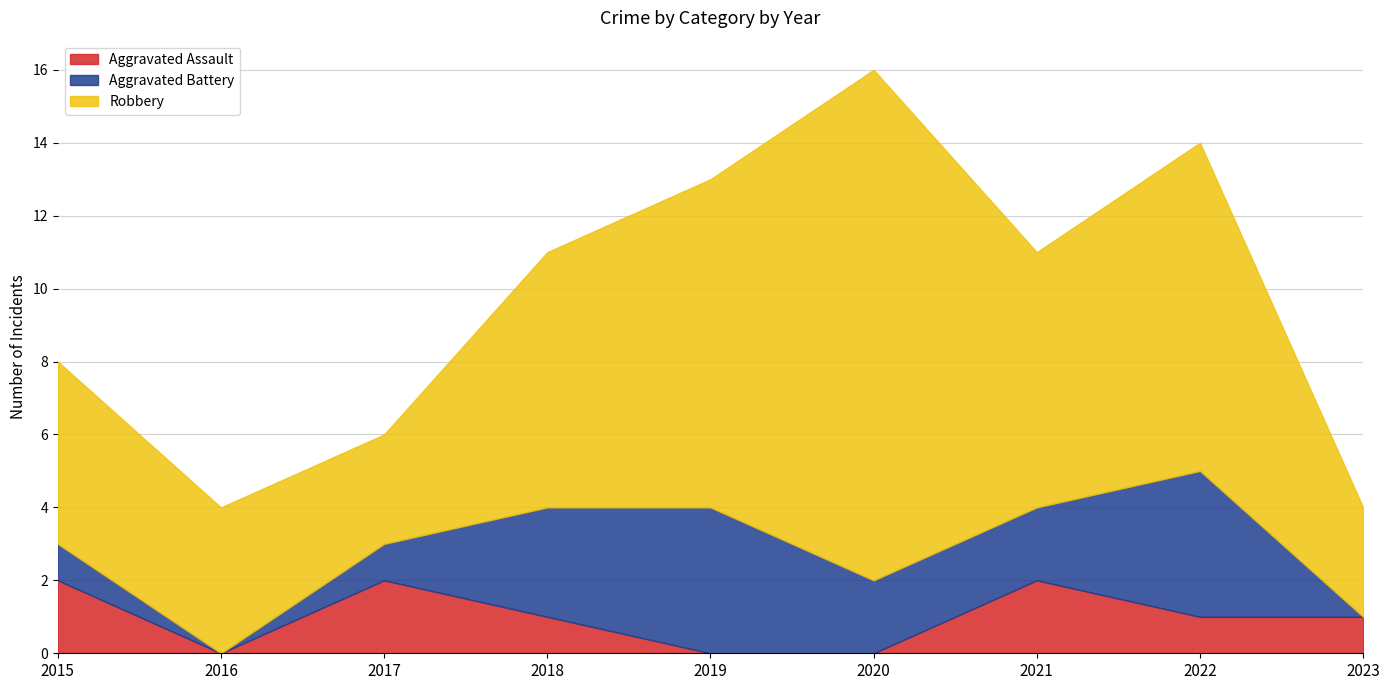

What is the total value across all series at 2015?

8